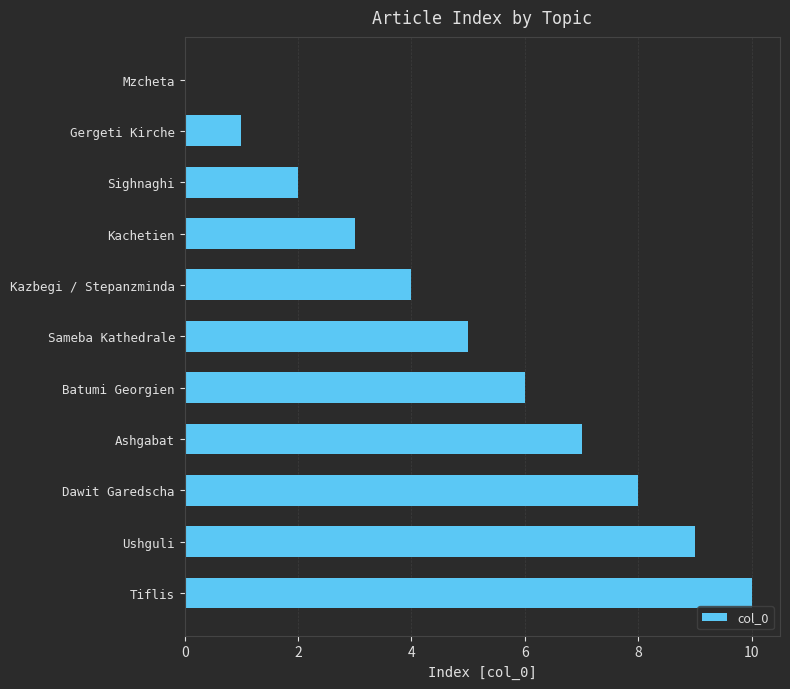

Count the values in the range 2 to 8.

7